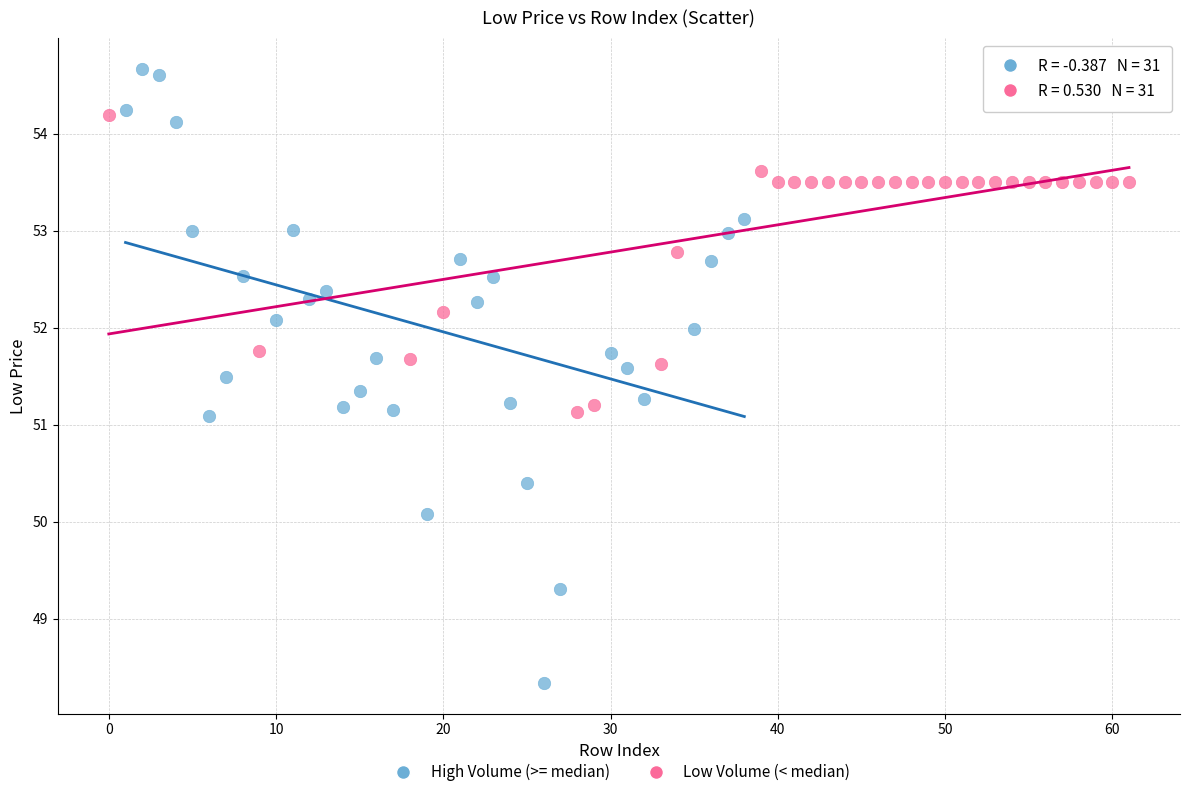

Which series has the widest spread of Y values?

High Volume (>= median)